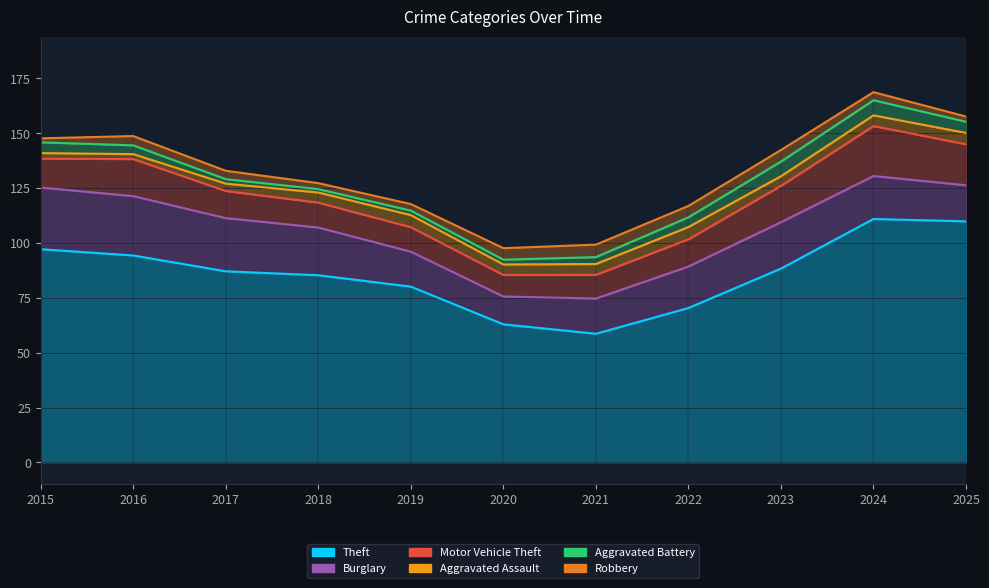

Is it true that Motor Vehicle Theft equals 53 at 2024?

False